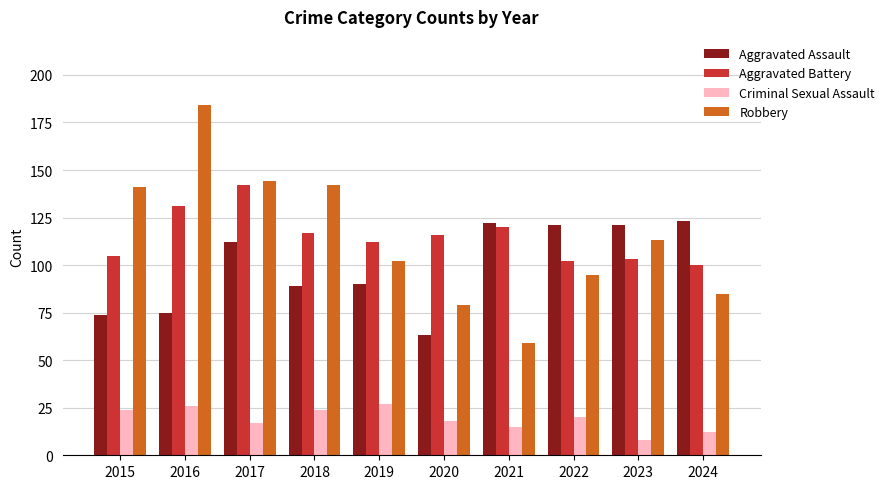

The Criminal Sexual Assault series shows 17 at 2017. True or false?

True